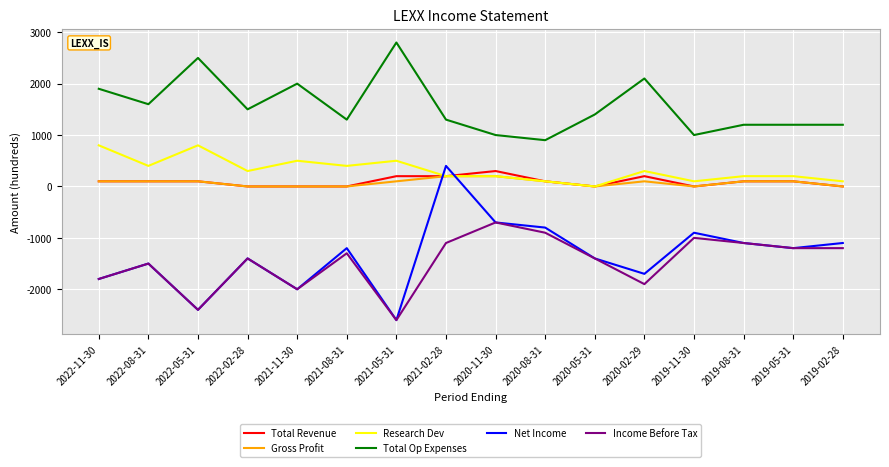

Is this an area chart (filled region under the line)?

No